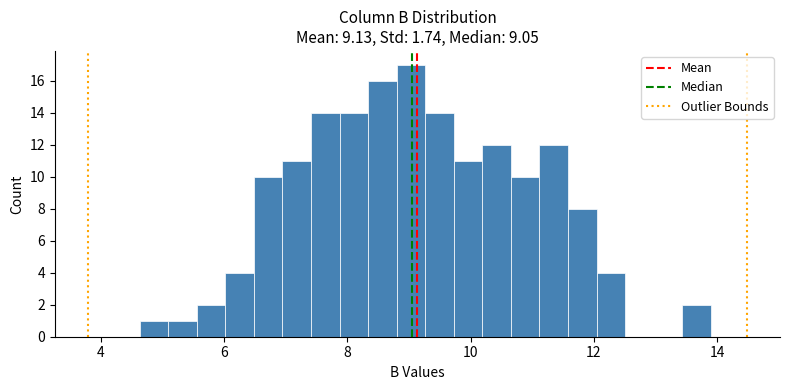

Read against the x-axis, roughly where is the centre of the tallest bar?

9.0